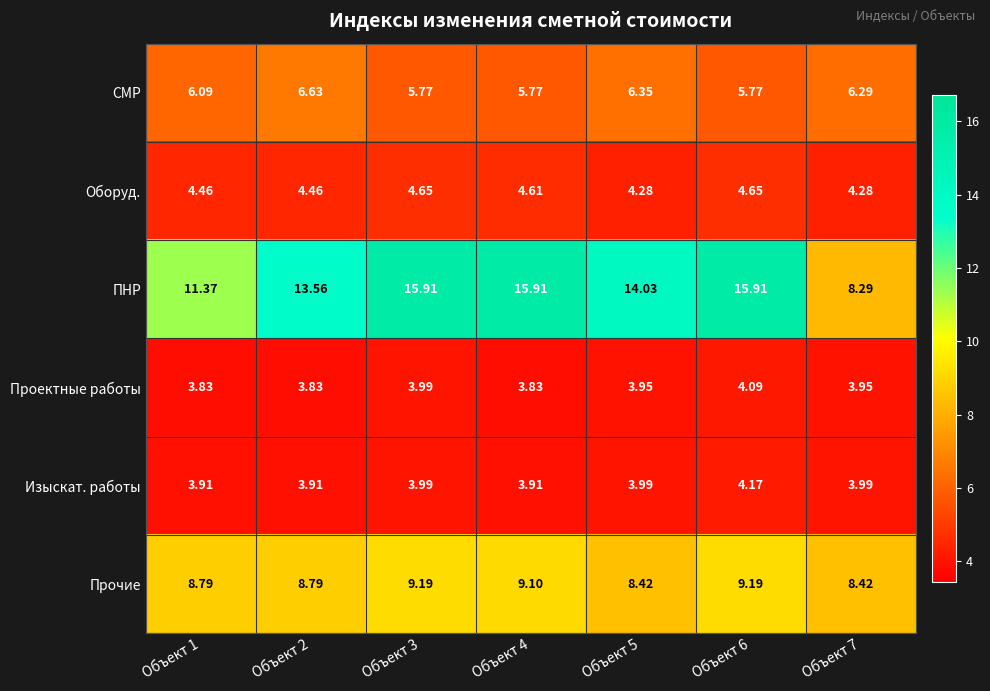

Is the value of СМР at Объект 7 greater than the value of ПНР at Объект 3?

No